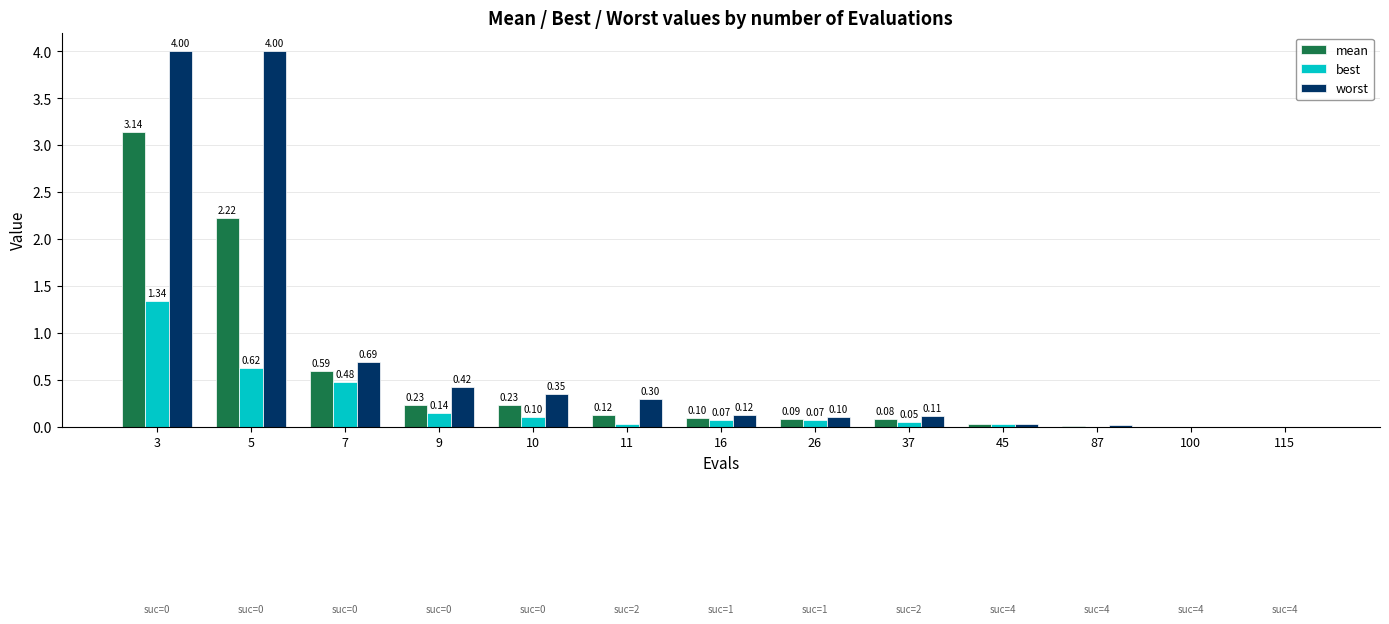

Which series changed the most between 5 and 9?

worst